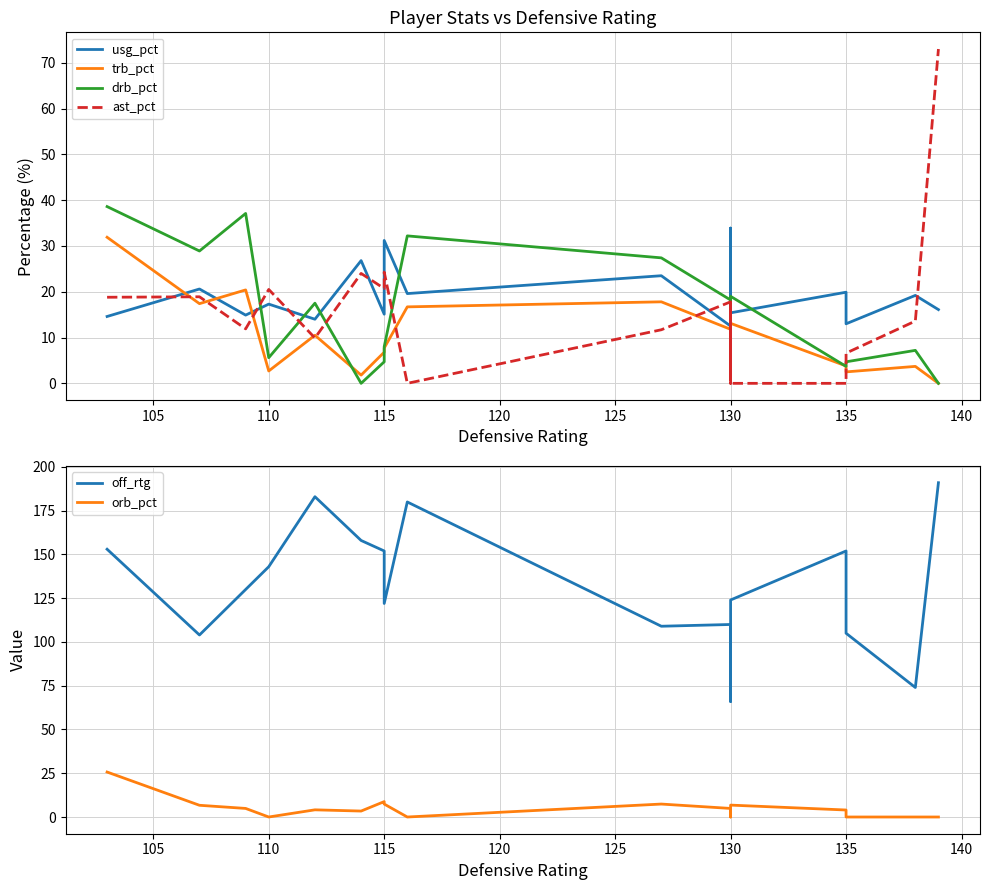

How many lines are shown in the chart?

6